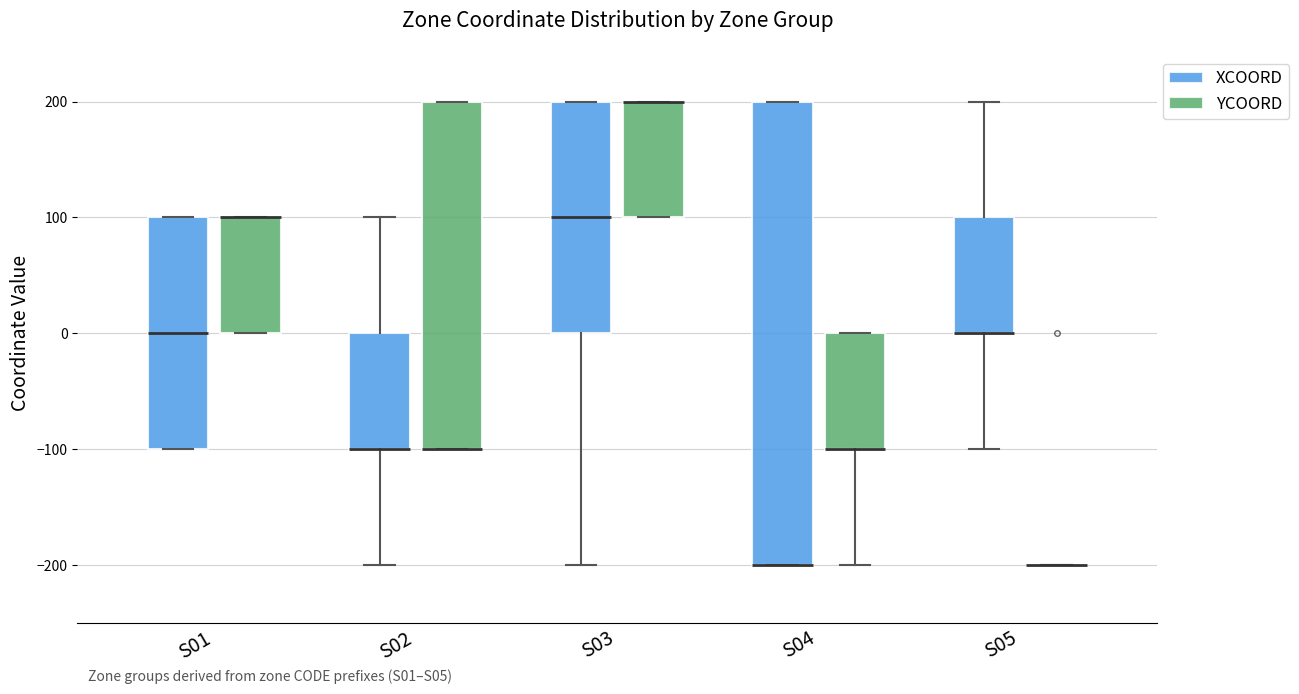

Reading left to right, transcribe this box plot: for each box, give where its median line is, the range the box spans, and where its two whiskers end, as read against the y-axis. The values are not printed on the chart, so give them approximately, as read against the axis.

S01 (XCOORD): median 0, box -100 to 100, whiskers -100 to 100
S01 (YCOORD): median 100 (drawn on the box's upper edge), box 0 to 100, whiskers 0 to 100
S02 (XCOORD): median -100 (drawn on the box's lower edge), box -100 to 0, whiskers -200 to 100
S02 (YCOORD): median -100 (drawn on the box's lower edge), box -100 to 200, whiskers -100 to 200
S03 (XCOORD): median 100, box 0 to 200, whiskers -200 to 200
S03 (YCOORD): median 200 (drawn on the box's upper edge), box 100 to 200, whiskers 100 to 200
S04 (XCOORD): median -200 (drawn on the box's lower edge), box -200 to 200, whiskers -200 to 200
S04 (YCOORD): median -100 (drawn on the box's lower edge), box -100 to 0, whiskers -200 to 0
S05 (XCOORD): median 0 (drawn on the box's lower edge), box 0 to 100, whiskers -100 to 200
S05 (YCOORD): box collapsed to a line at -200, whiskers -200 to -200